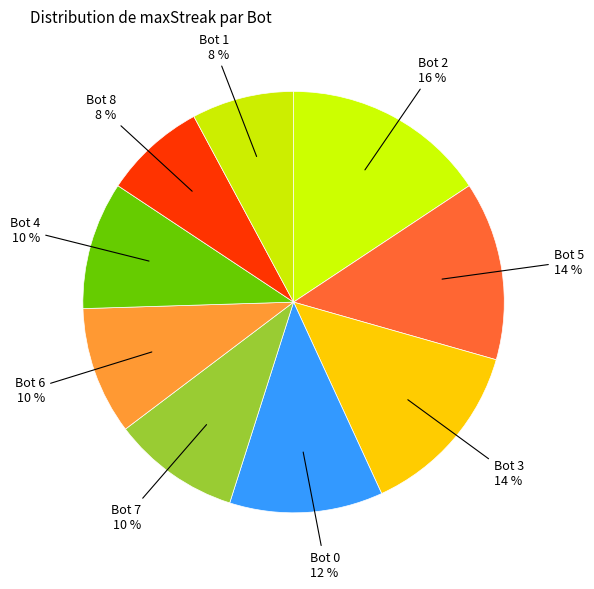

To the nearest percent, what percentage of the pie is Bot 5?

14%